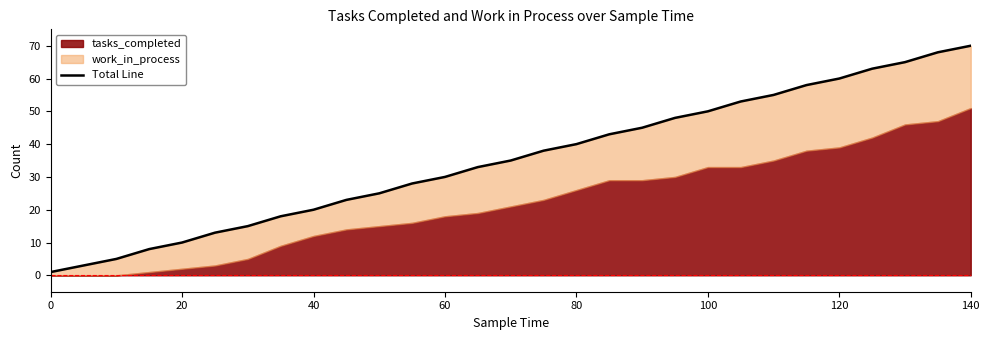

Rank the categories by value from highest to lowest.

140, 135, 130, 125, 120, 115, 110, 105, 100, 95, 90, 85, 80, 75, 70, 65, 60, 55, 50, 45, 40, 35, 30, 25, 20, 15, 10, 5, 0